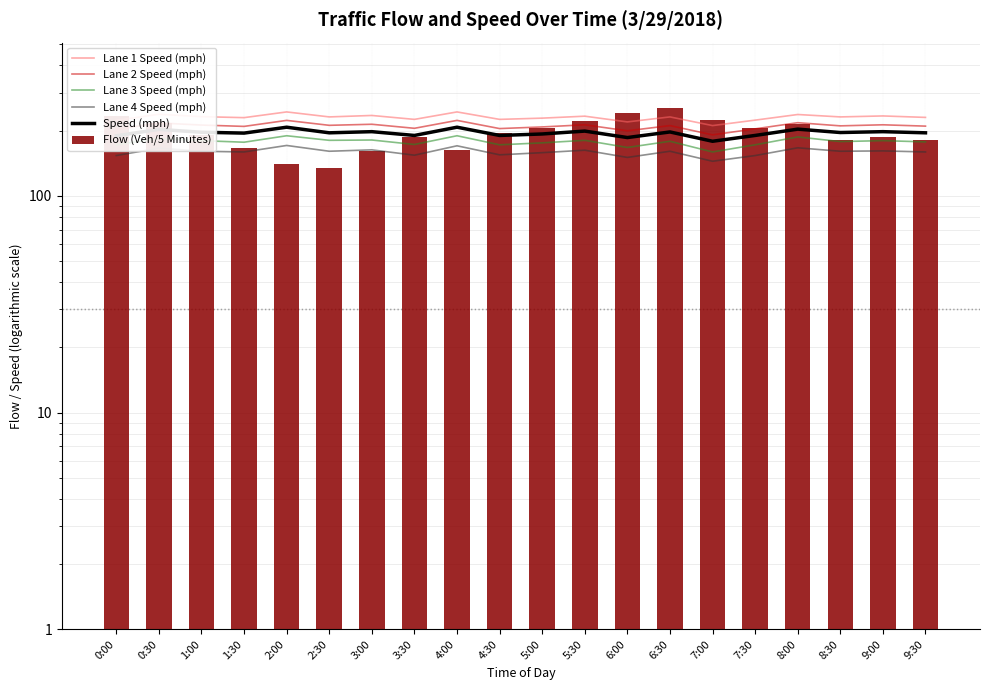

How many distinct data groups are displayed?

6